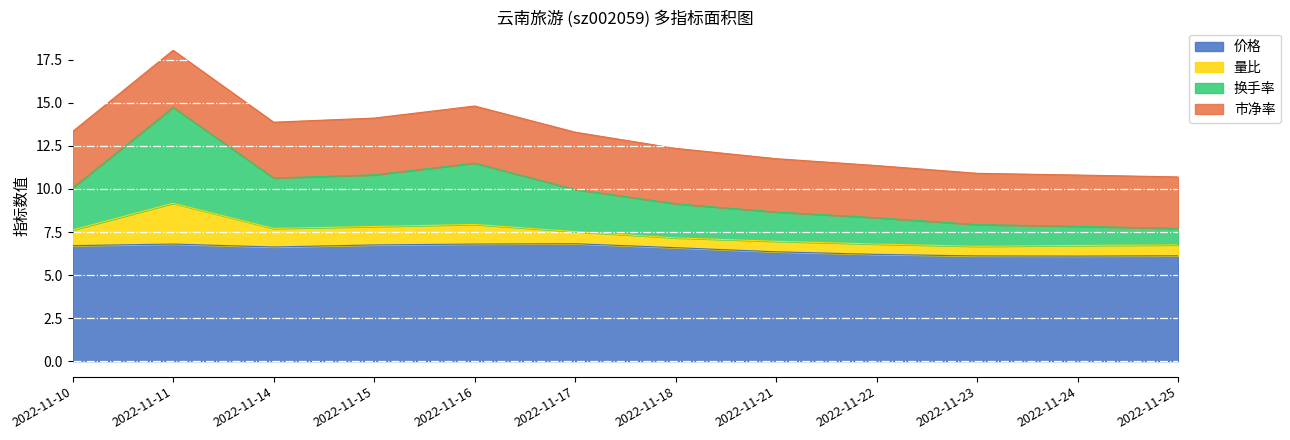

What are all the series names shown in the legend?

价格, 量比, 换手率, 市净率